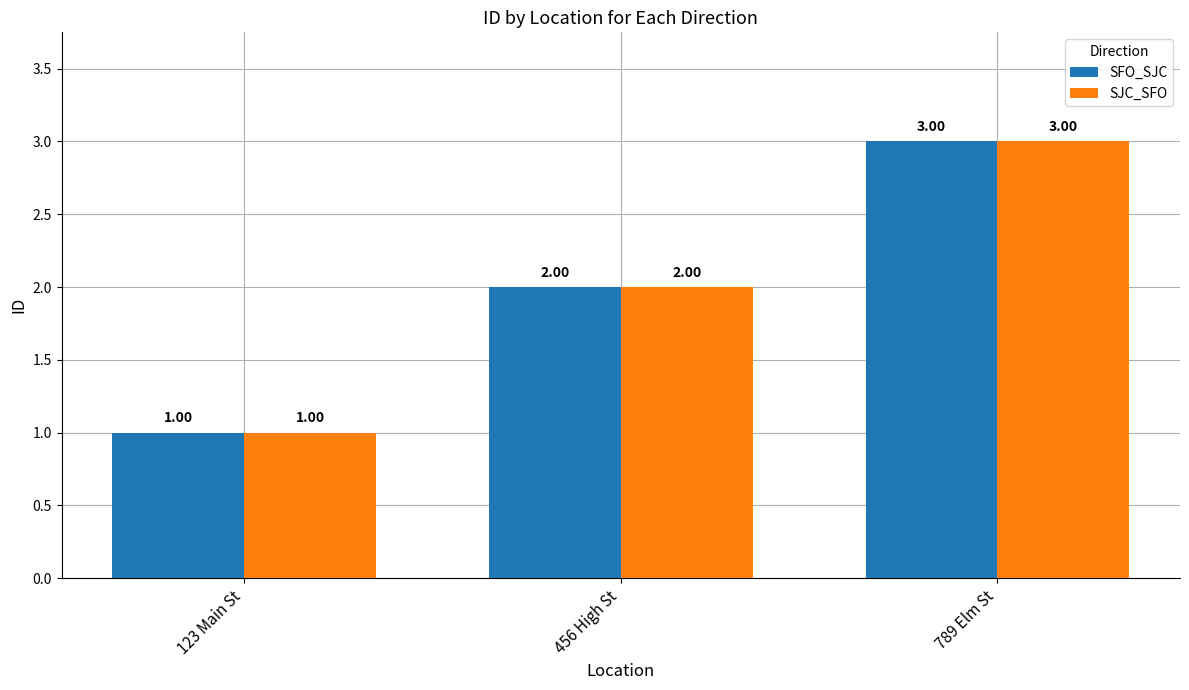

What is the label of the 2nd bar from the right?

456 High St